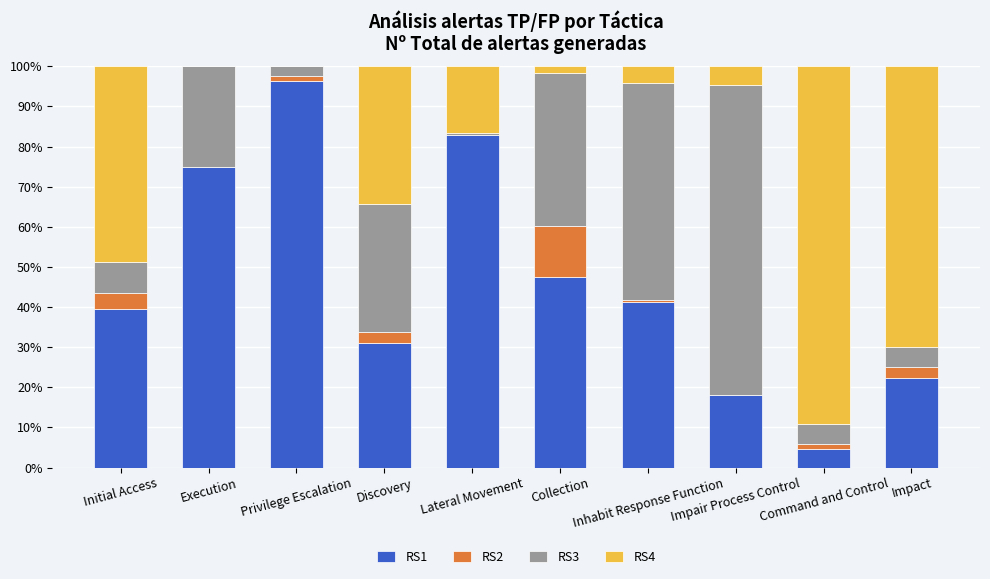

What is the maximum value for RS1?

96.3